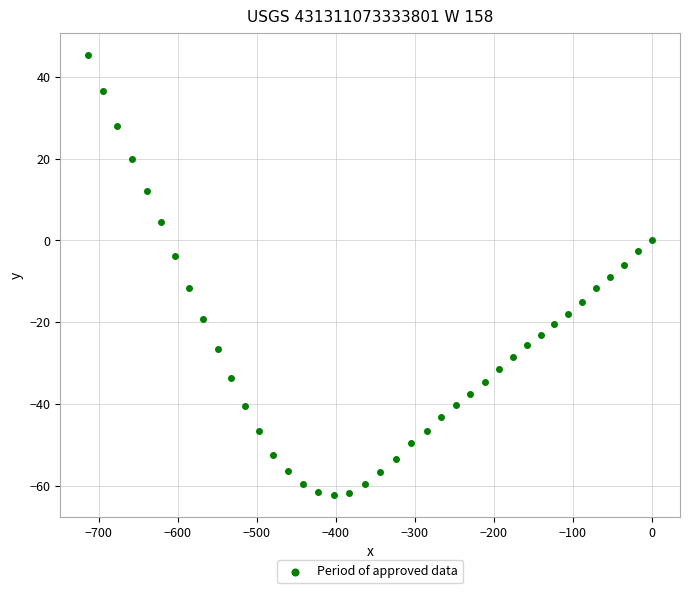

What is the range of Y values (max minus min)?

107.6